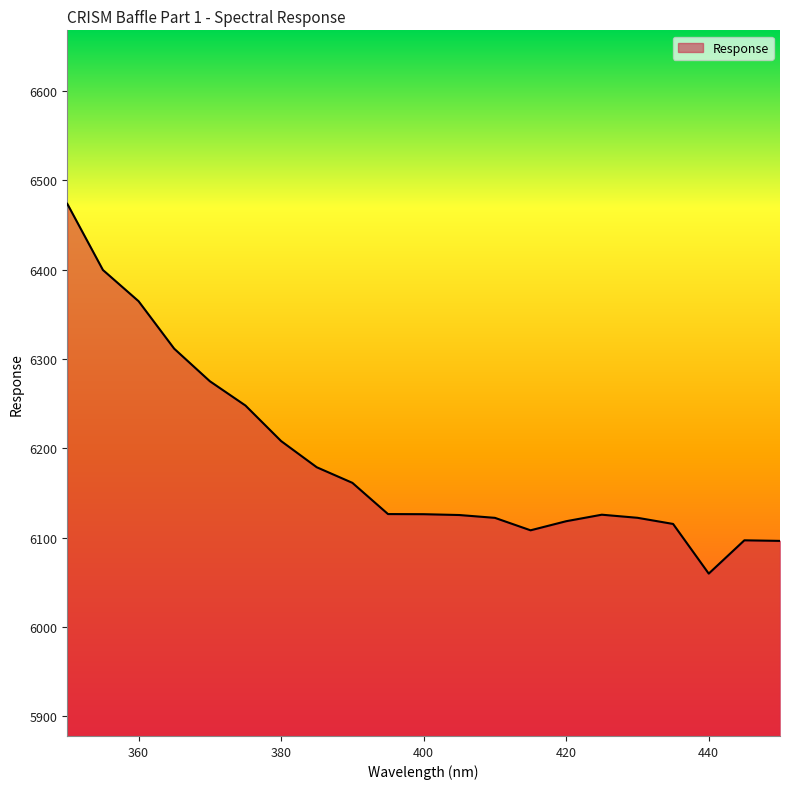

What is the minimum value shown in the chart?

6059.7